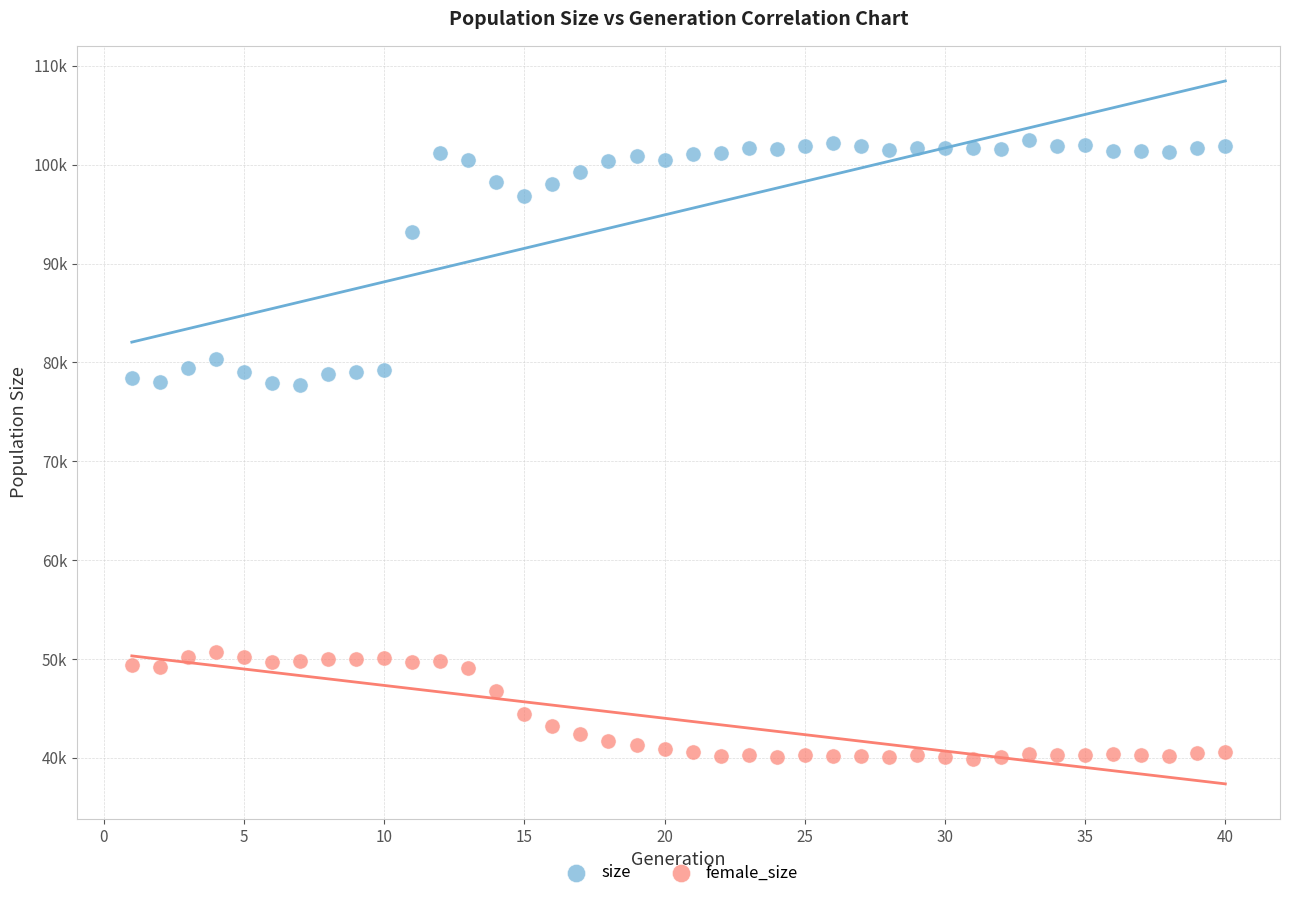

Which series reaches the minimum Y coordinate?

female_size